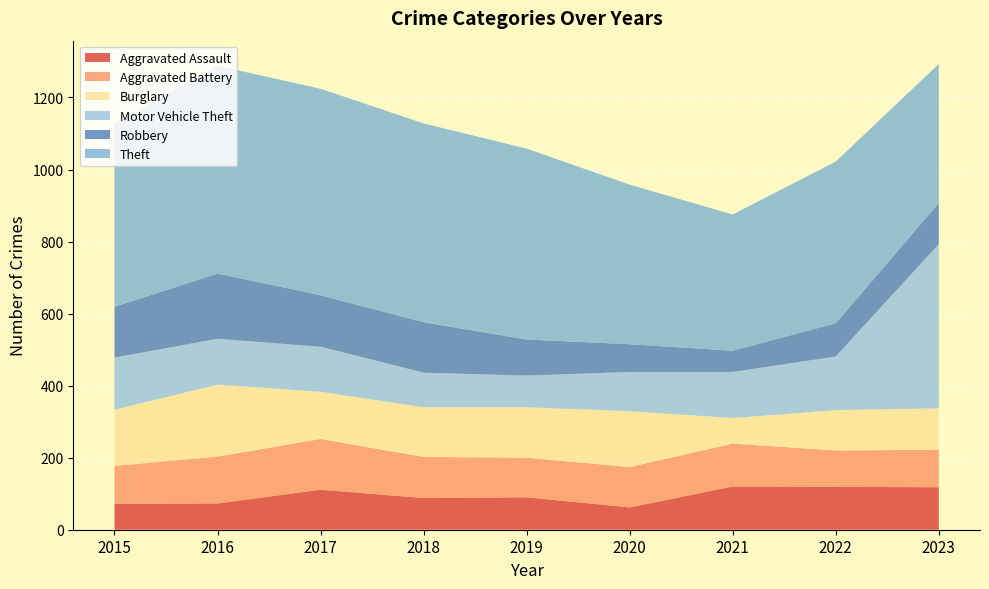

Reading left to right, what are all the values shown in this chart?

Aggravated Assault: 72	73	111	88	90	62	120	119	118
Aggravated Battery: 105	130	141	114	110	112	119	101	104
Burglary: 156	200	131	138	140	155	71	112	115
Motor Vehicle Theft: 145	127	125	96	88	109	128	149	456
Robbery: 141	181	143	140	100	77	59	92	114
Theft: 508	577	573	552	530	443	378	449	386